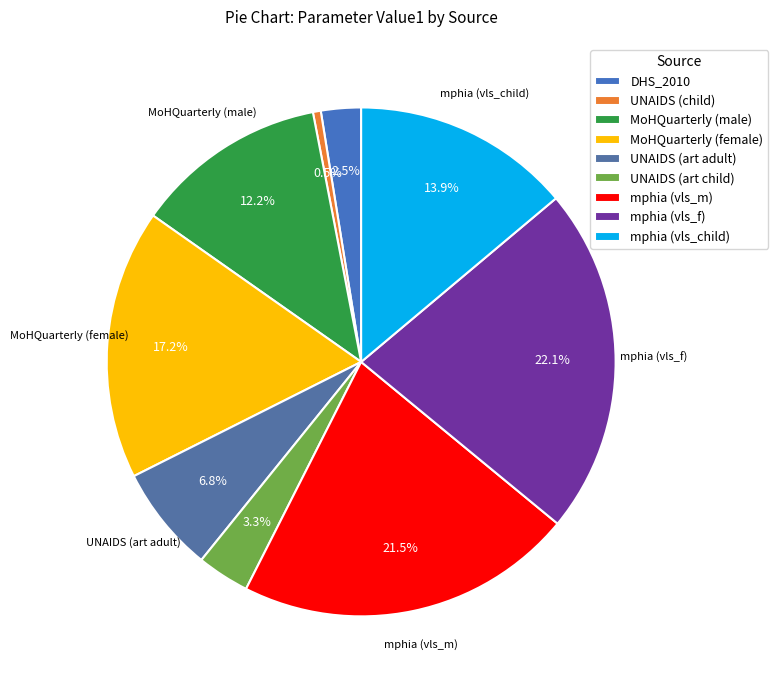

Is there a majority slice in this chart?

No